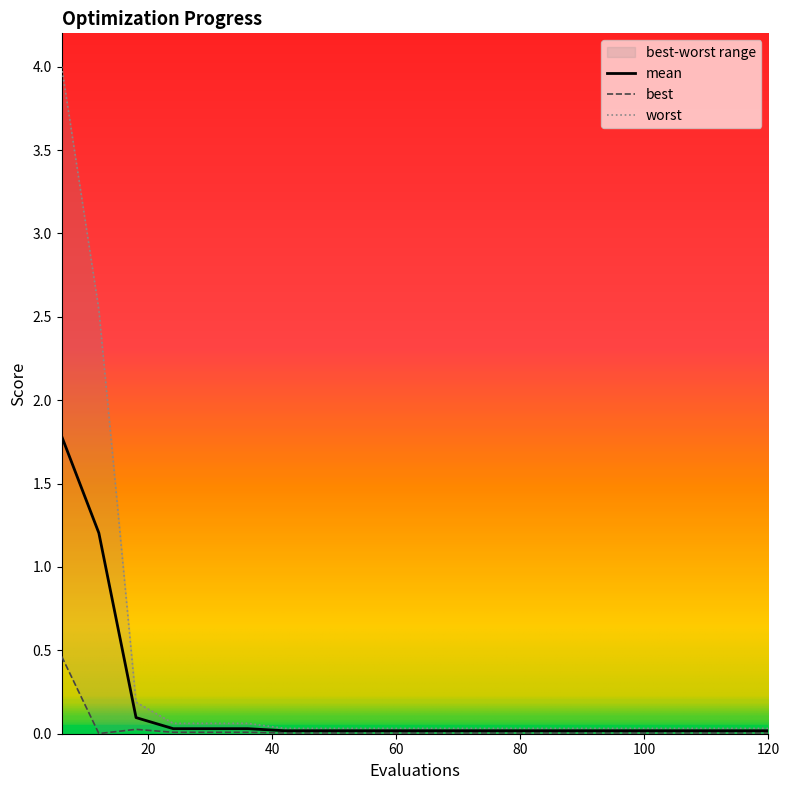

What is the difference between the maximum and minimum values in the worst series?

4.0